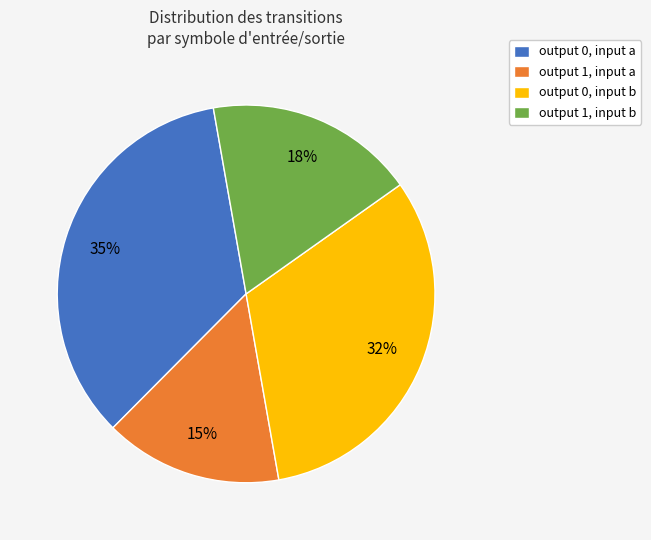

To the nearest percent, what portion does output 0, input b represent?

32%